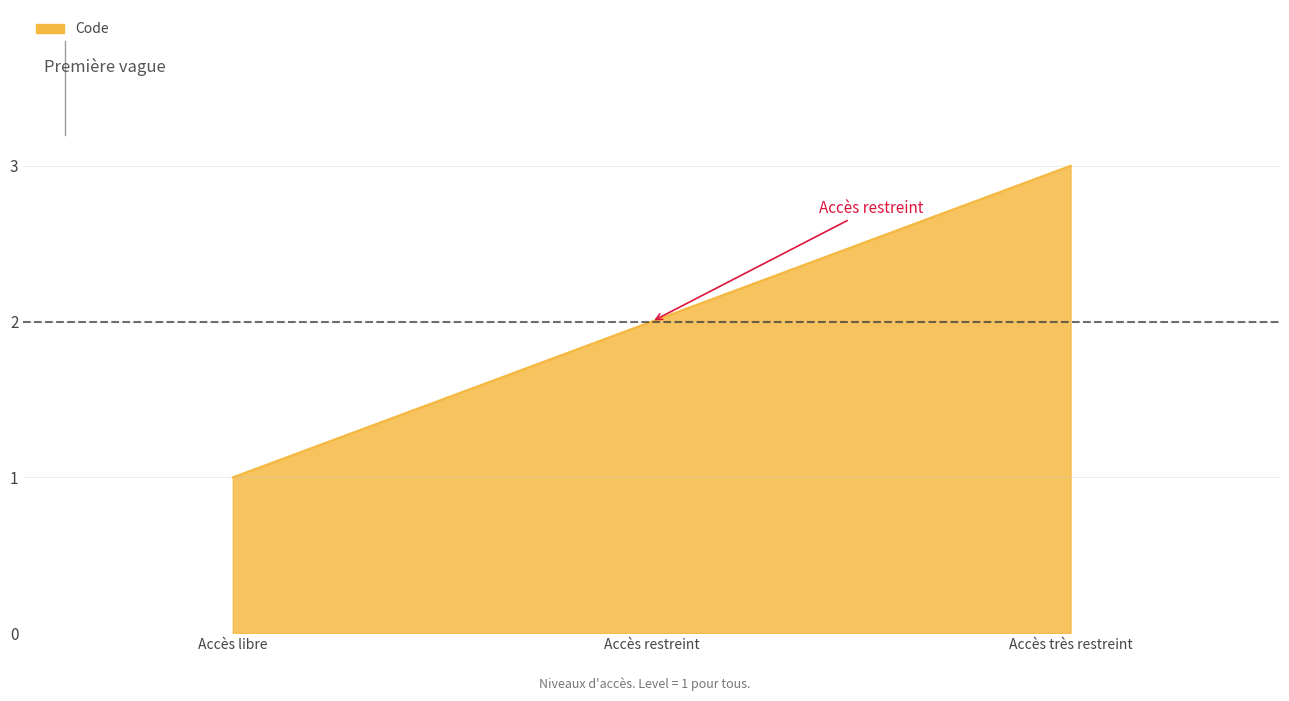

What is the difference between the second highest and minimum values?

1